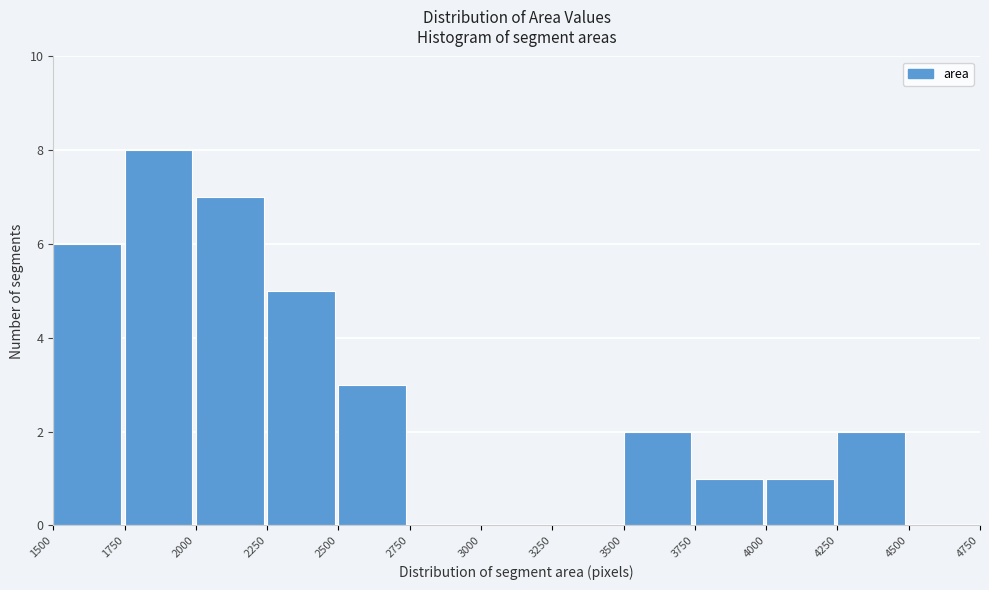

What is the height of the bar covering 1500 to 1750 on the x-axis? The values are not printed on the chart, so give them approximately, as read against the axis.

6